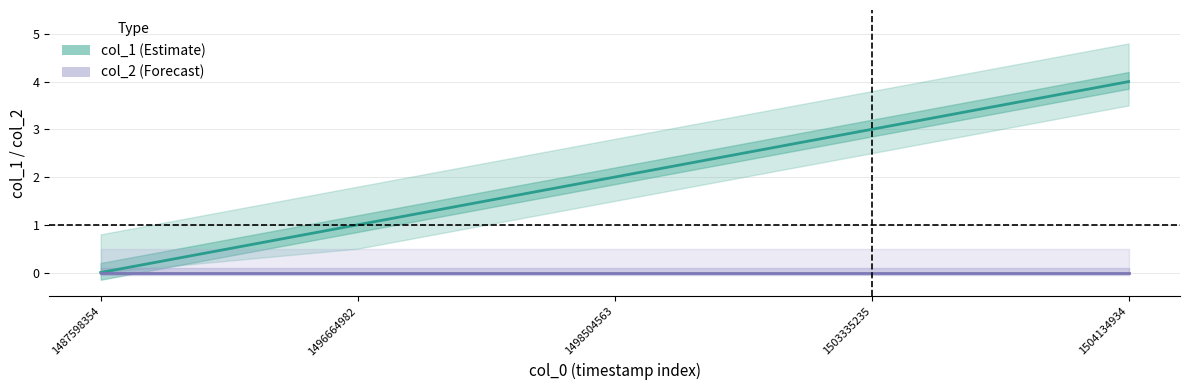

Which series has the largest total across all categories?

col_1 (Estimate)